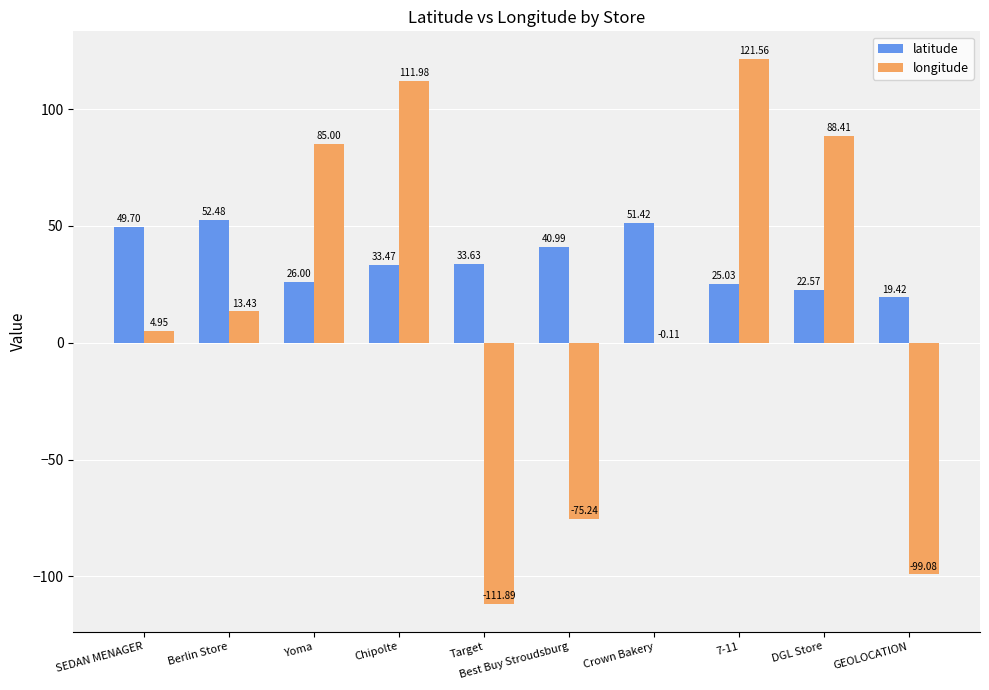

What is the greatest value displayed?

121.6